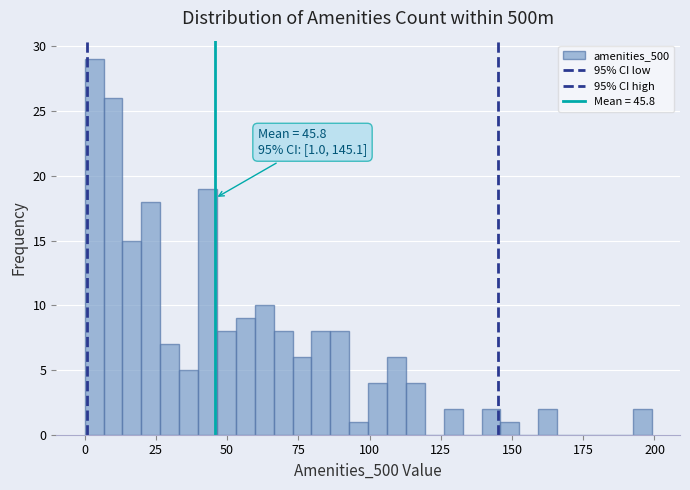

Around what value on the x-axis is the tallest bar? Give the approximate position of its centre, as read against the axis.

5